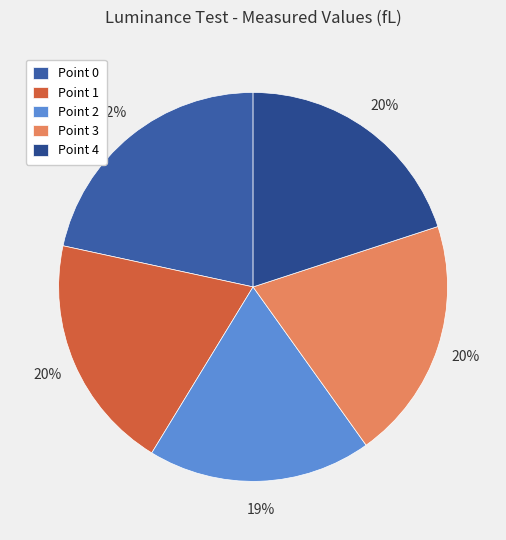

Rank the categories by value from highest to lowest.

Point 0, Point 3, Point 4, Point 1, Point 2